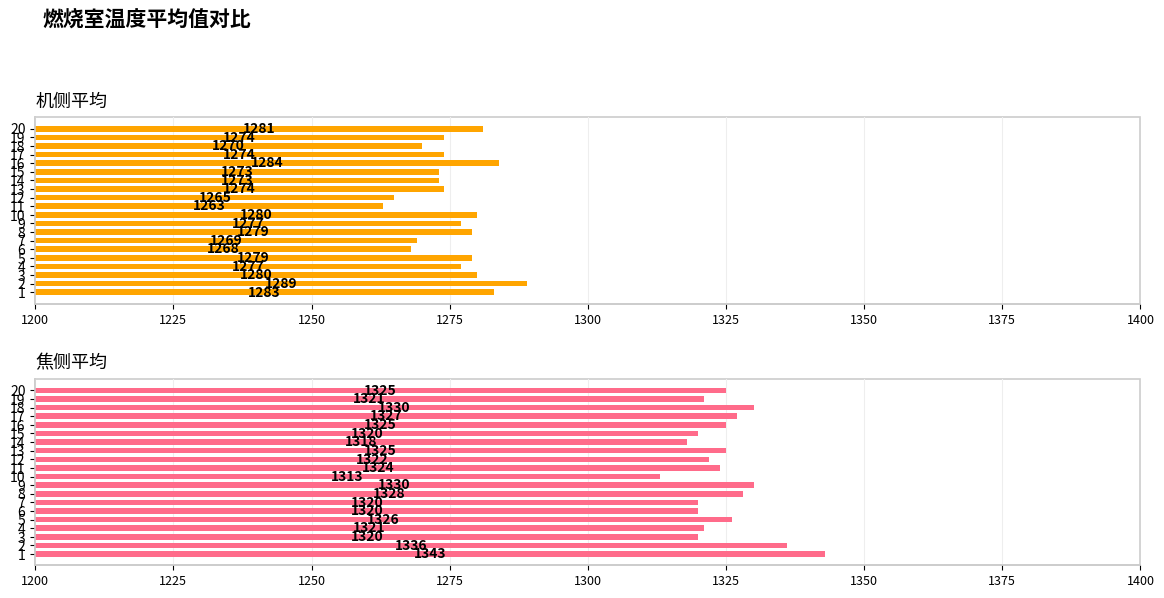

How many bars are there in total?

40